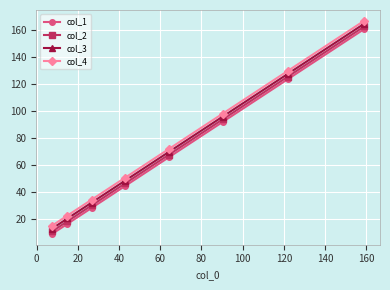

Count the number of data series in this chart.

4